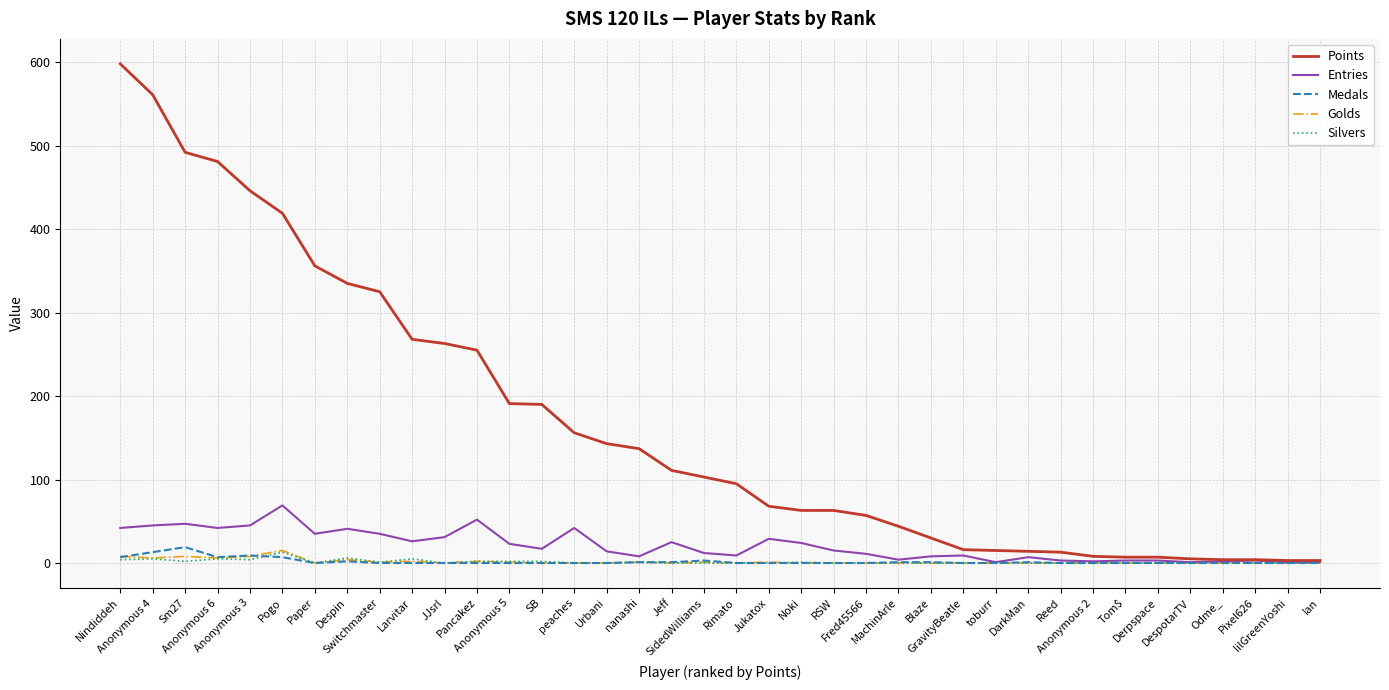

What is the greatest value displayed?

598